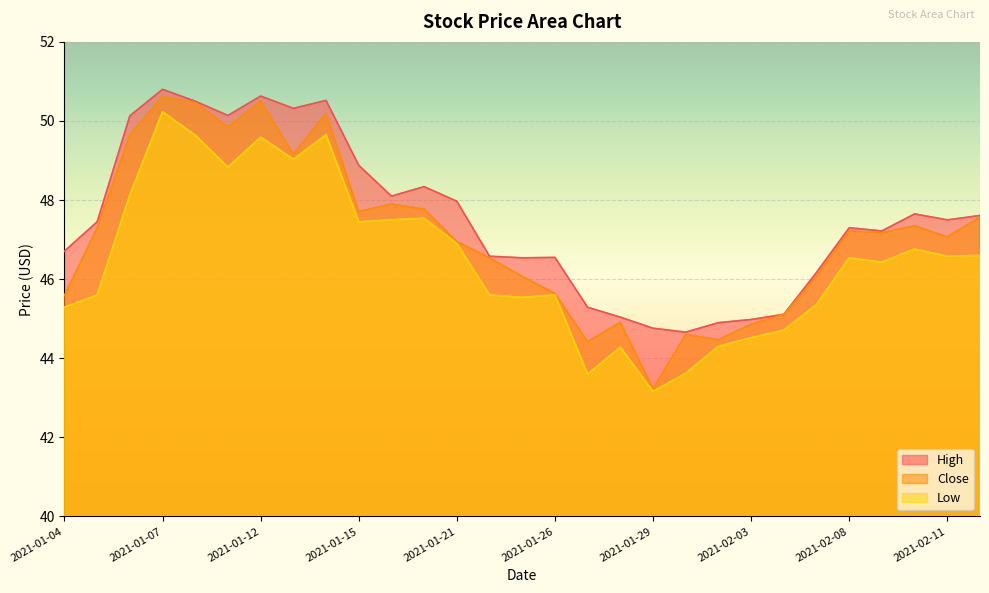

Which has a higher value, 2021-01-21 or 2021-01-26?

2021-01-21